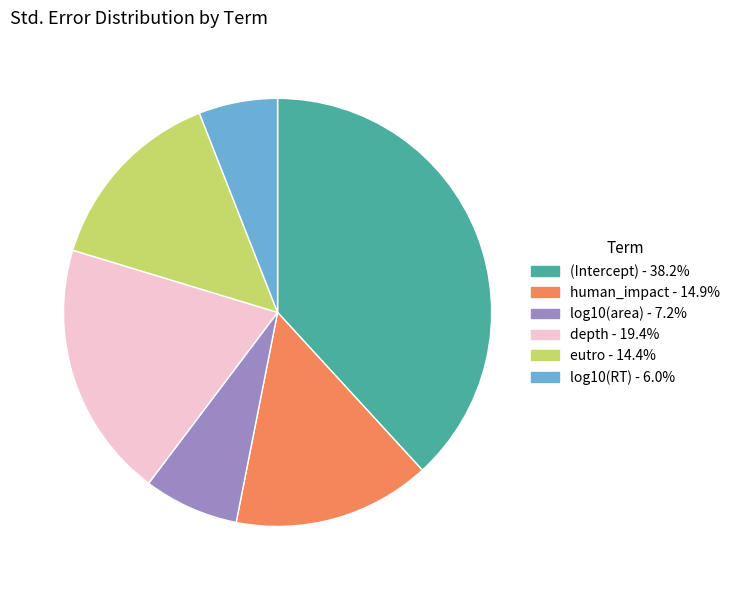

Rank the categories by value from highest to lowest.

(Intercept), depth, human_impact, eutro, log10(area), log10(RT)